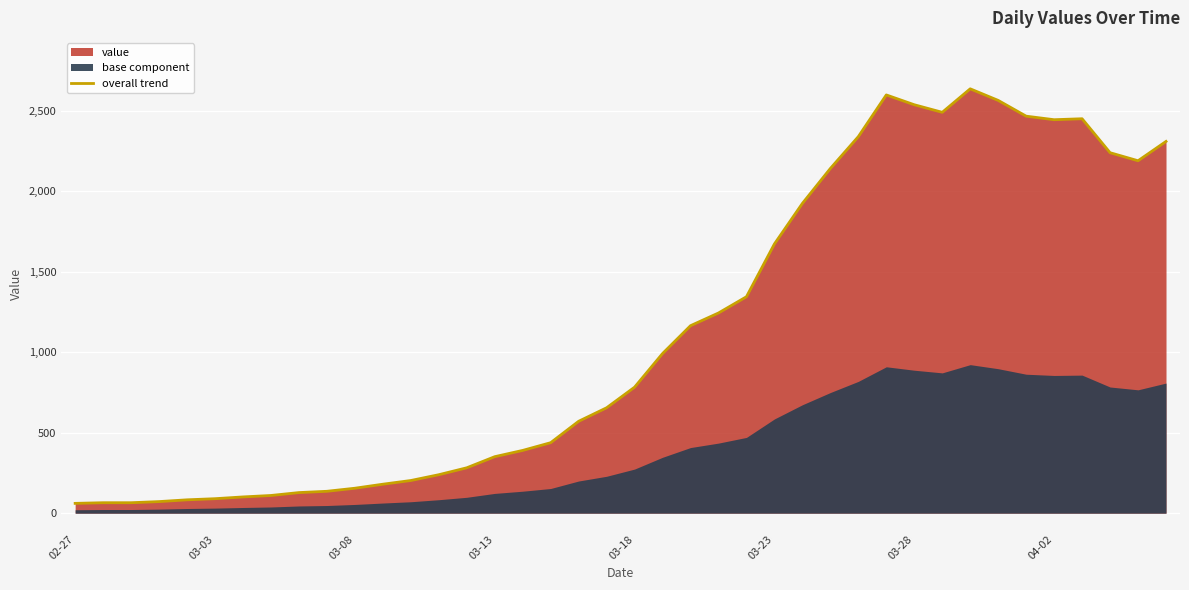

What is the ratio of the value at 24 to the value at 26?

0.7